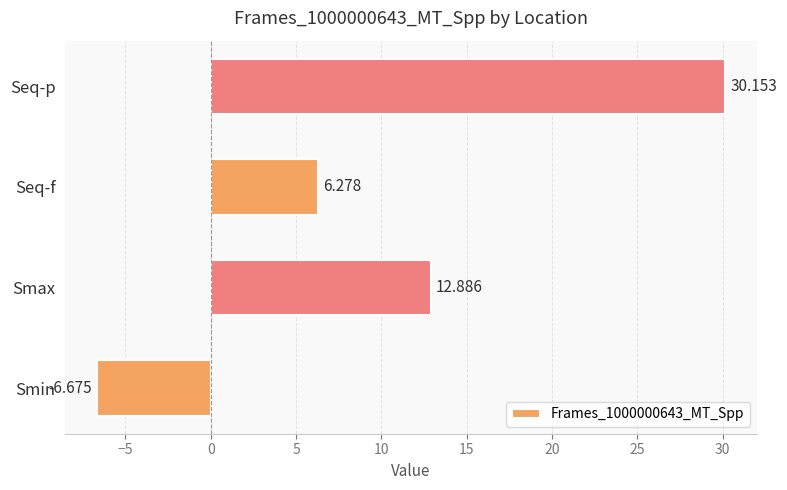

How many data points are less than 12?

2